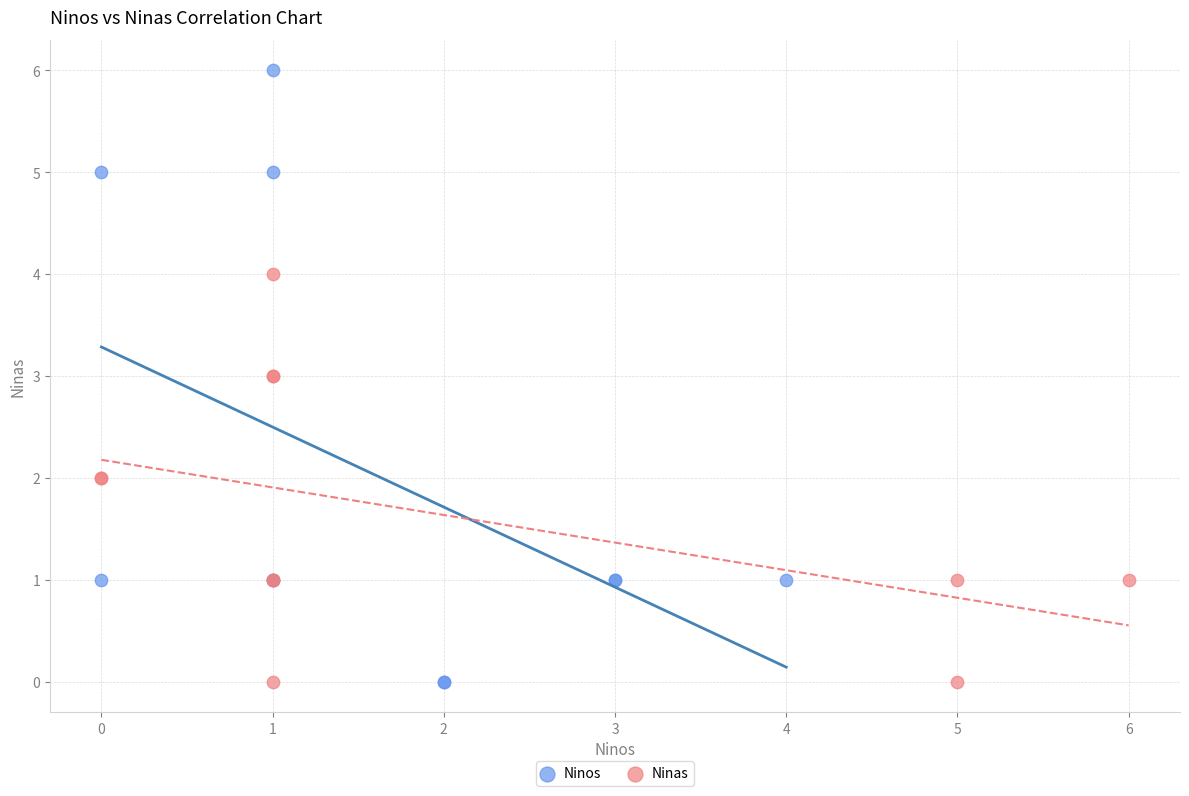

Which series reaches the maximum Y coordinate?

Ninos